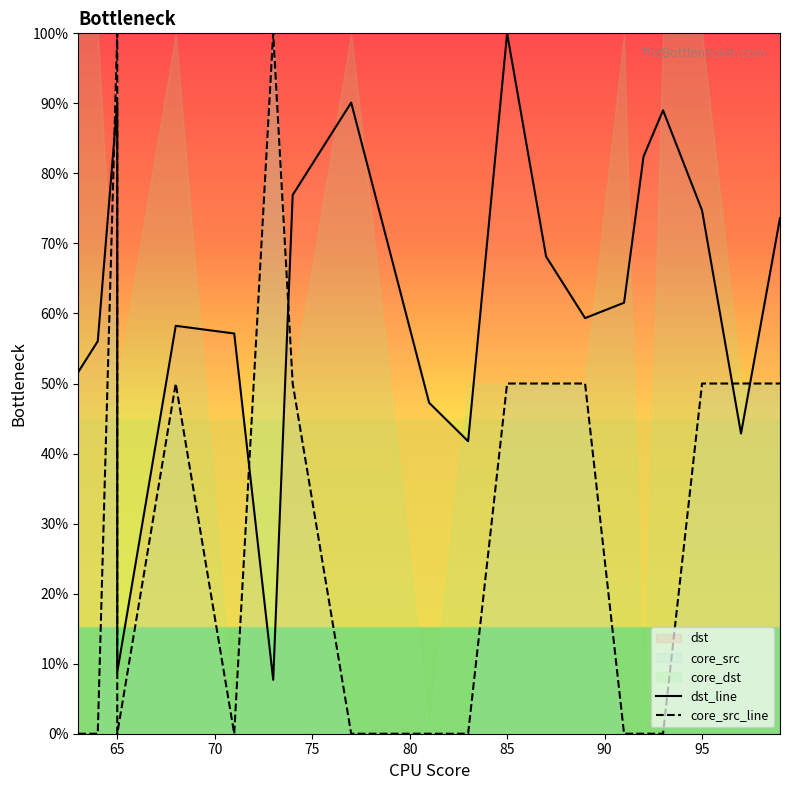

What is the sum of all dst_line values?

1237.4